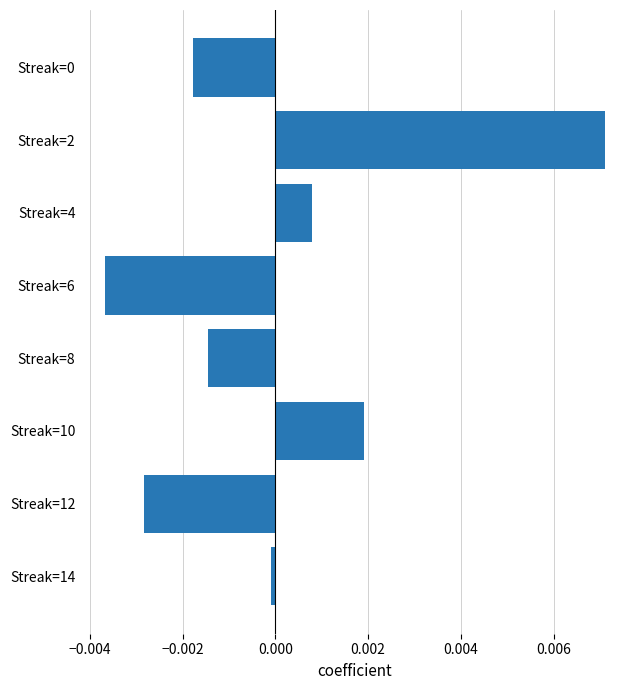

True or false: the data shows -0.0 at Streak=6.

True